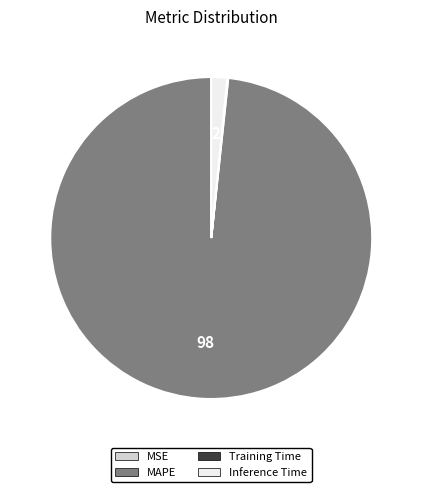

Which category has the biggest portion of the pie?

MAPE